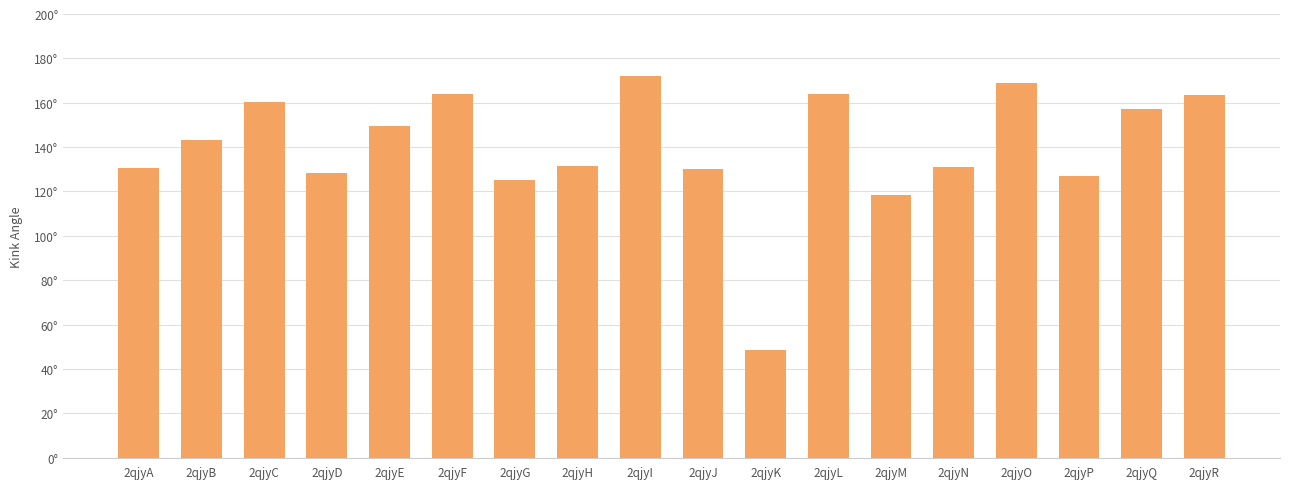

Are the bars grouped side by side (vs. stacked)?

No